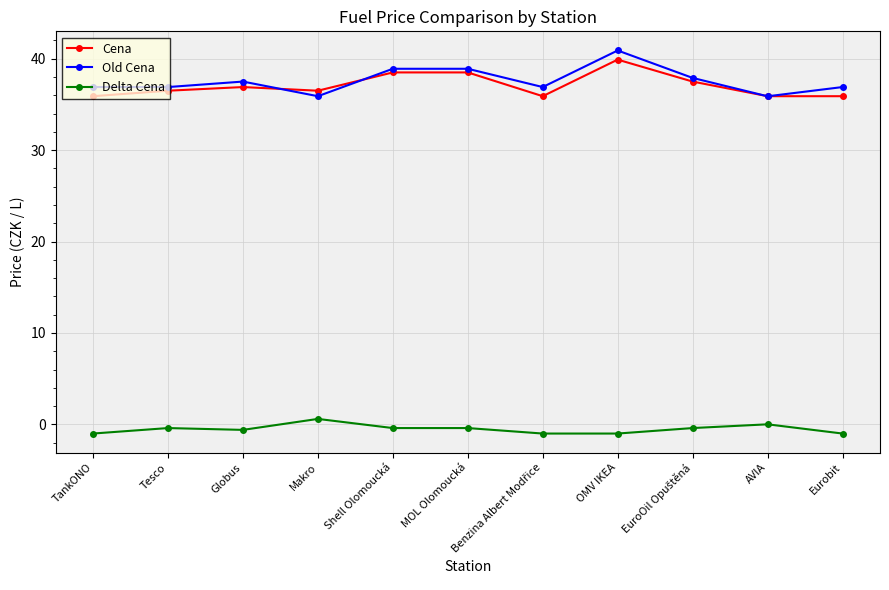

What is the average value of the Old Cena series?

37.6